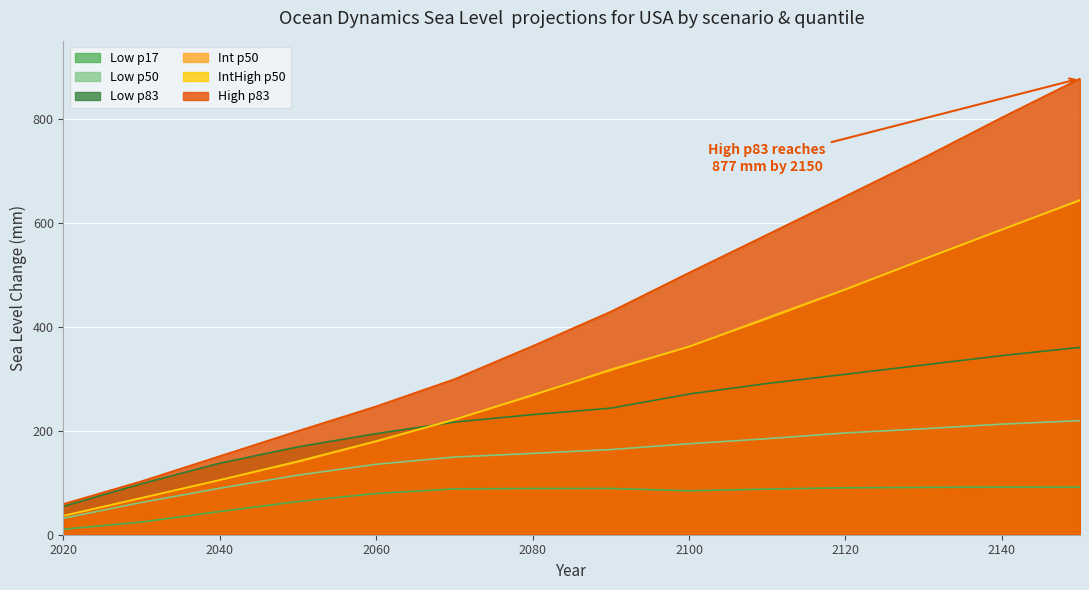

Does the chart display data point markers on the line(s)?

No